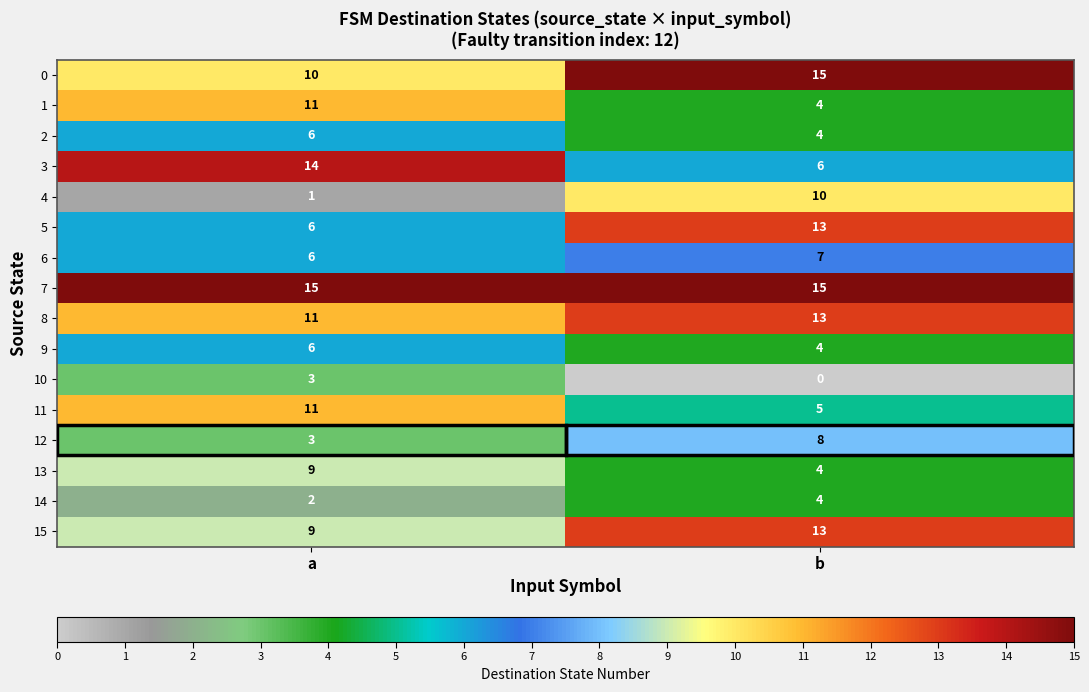

What value does the 5 series have at a?

6